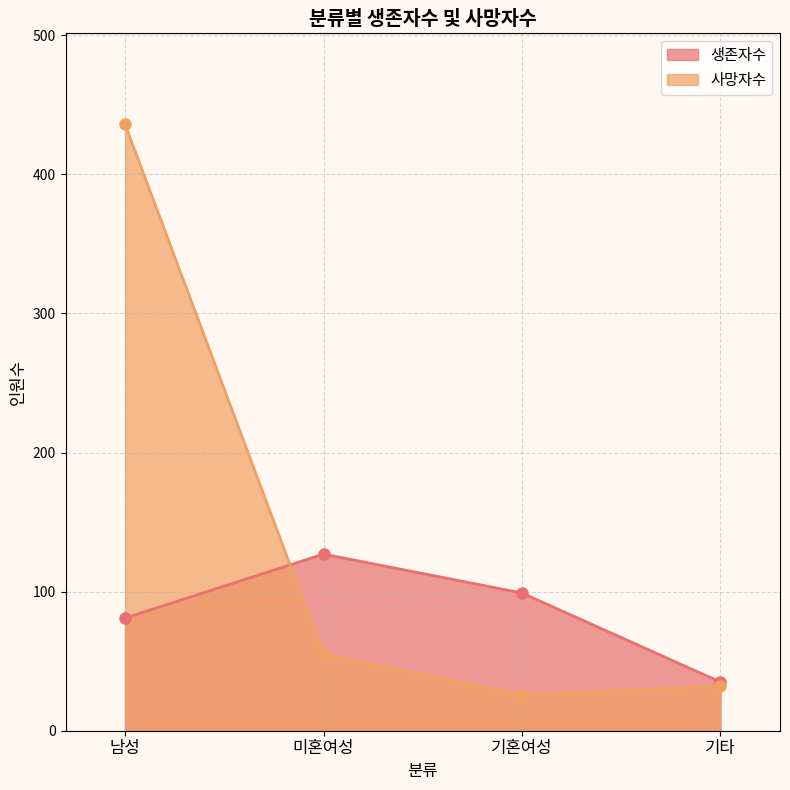

Rank the series by their average value, from highest to lowest.

사망자수, 생존자수